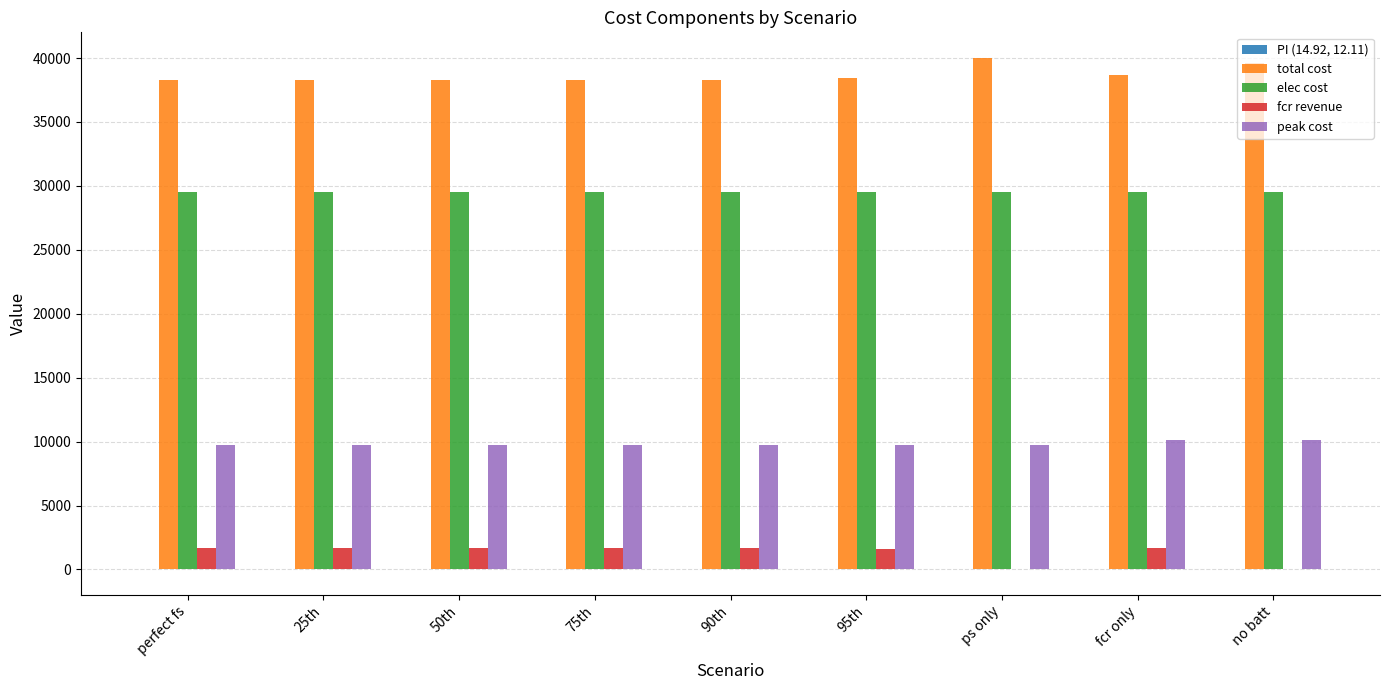

What is the highest value of the peak cost series?

10088.6